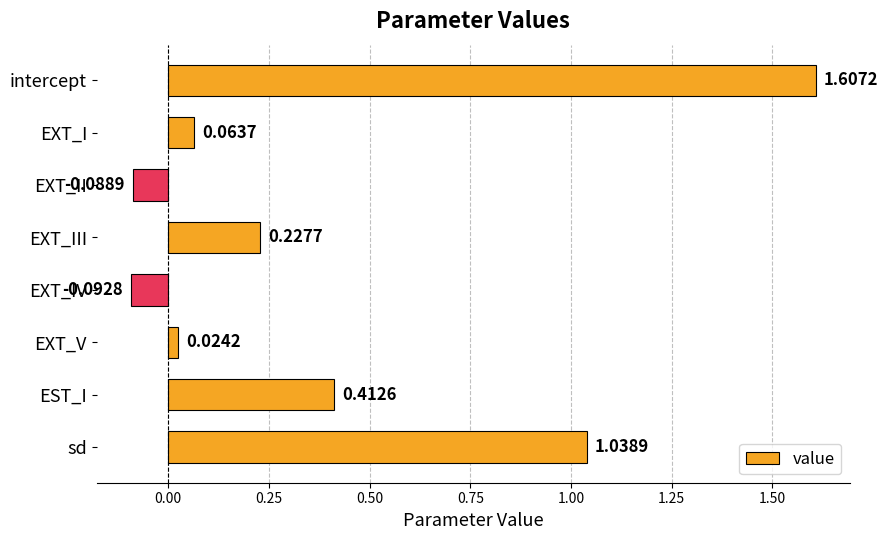

What is the greatest value displayed?

1.6